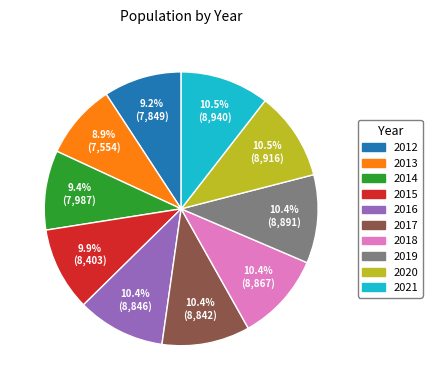

Does any single category account for the majority?

No